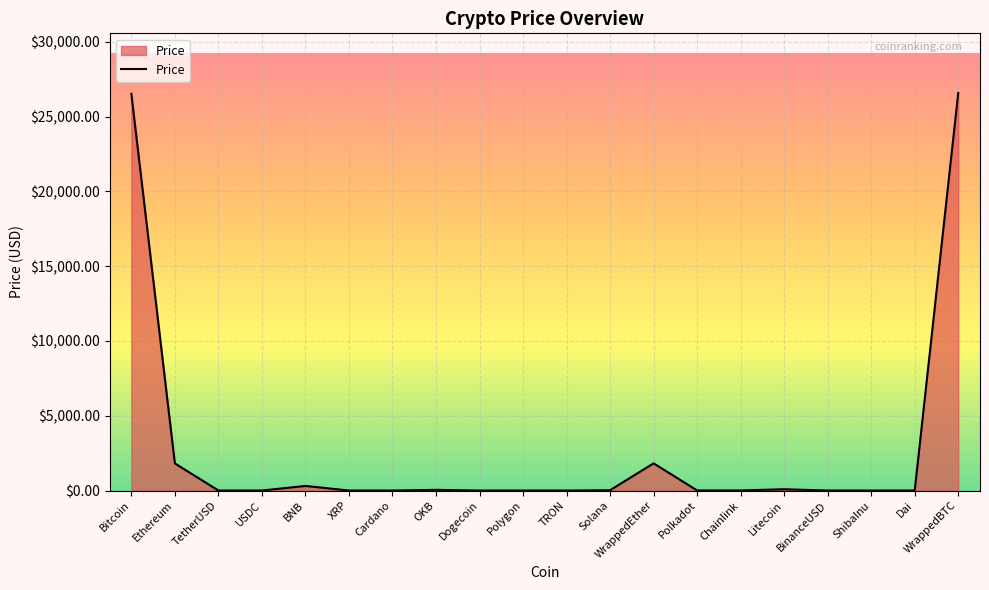

What is the change in value from Dai to WrappedBTC?

+26574.8